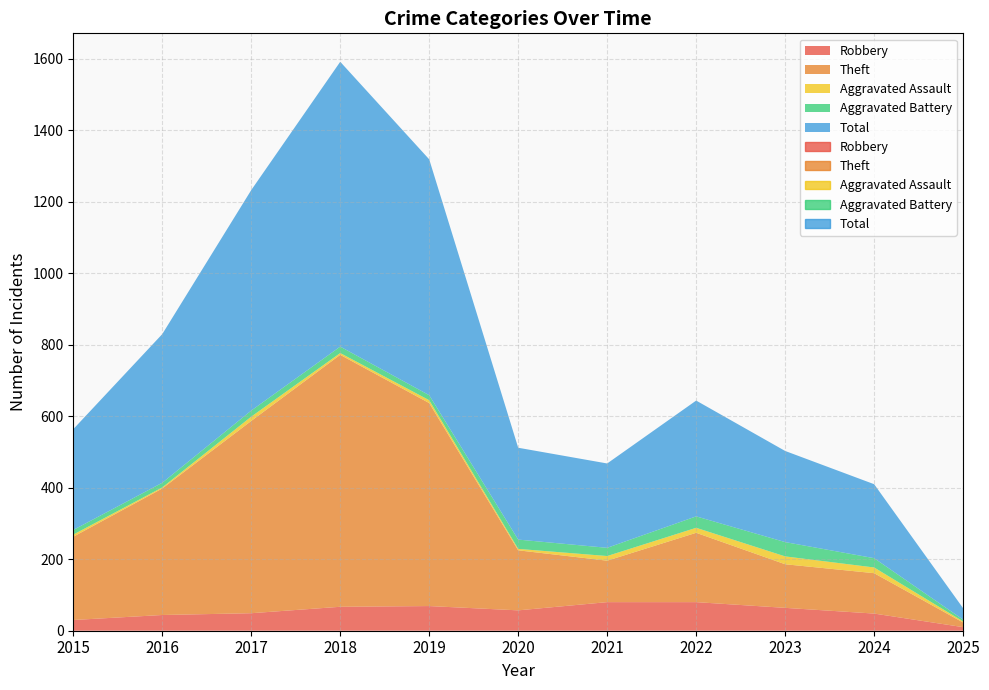

What is the minimum value shown in the chart?

3